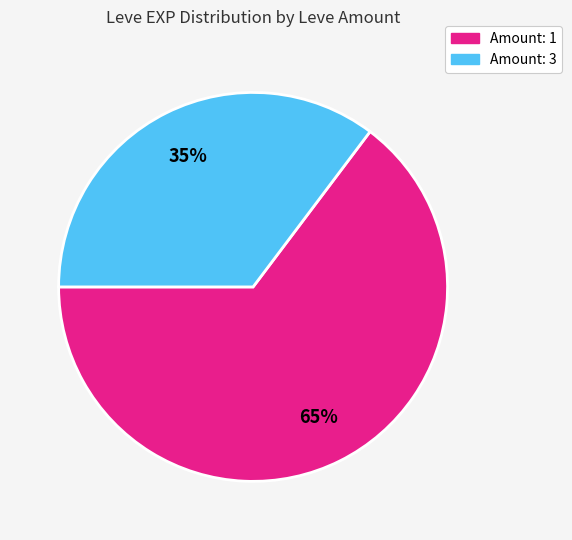

Is there a majority slice in this chart?

Yes